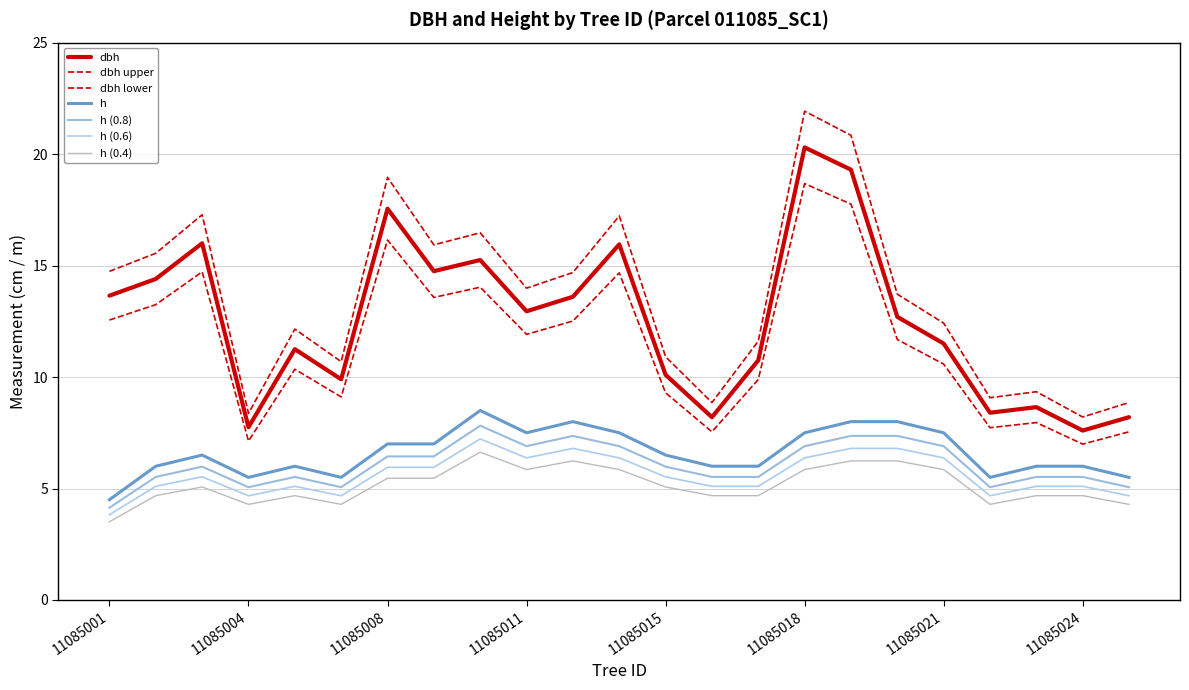

How many lines are shown in the chart?

7